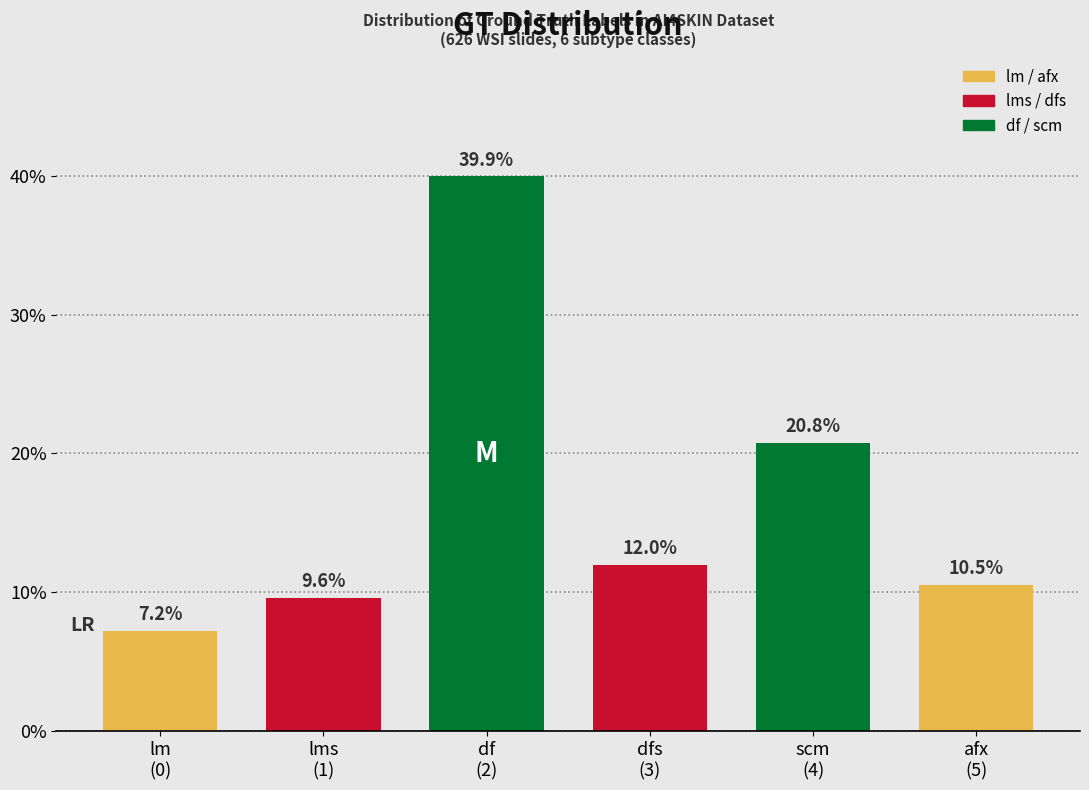

Reading left to right, extract all data points from this chart.

7.2	9.6	39.9	12.0	20.8	10.5